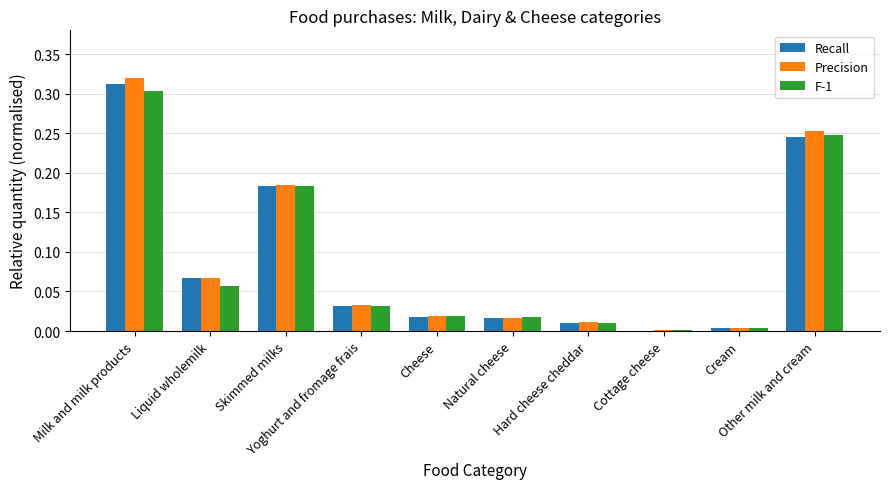

What is the average value of the Precision series?

0.1